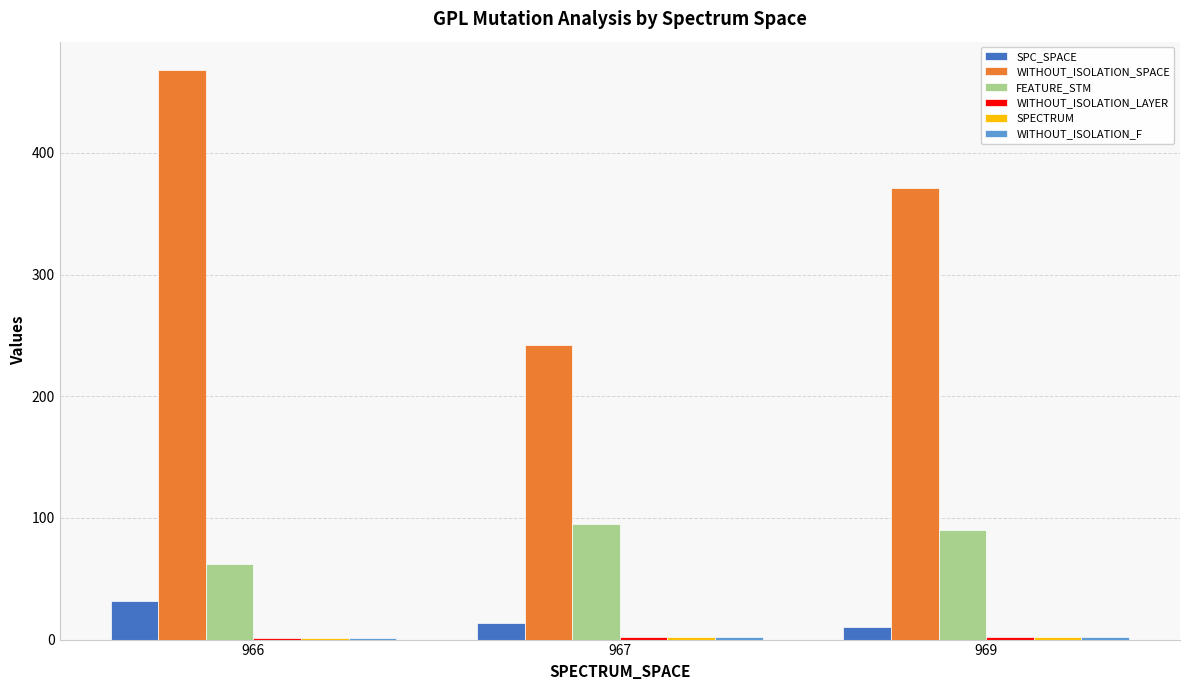

What is the sum of all SPC_SPACE values?

56